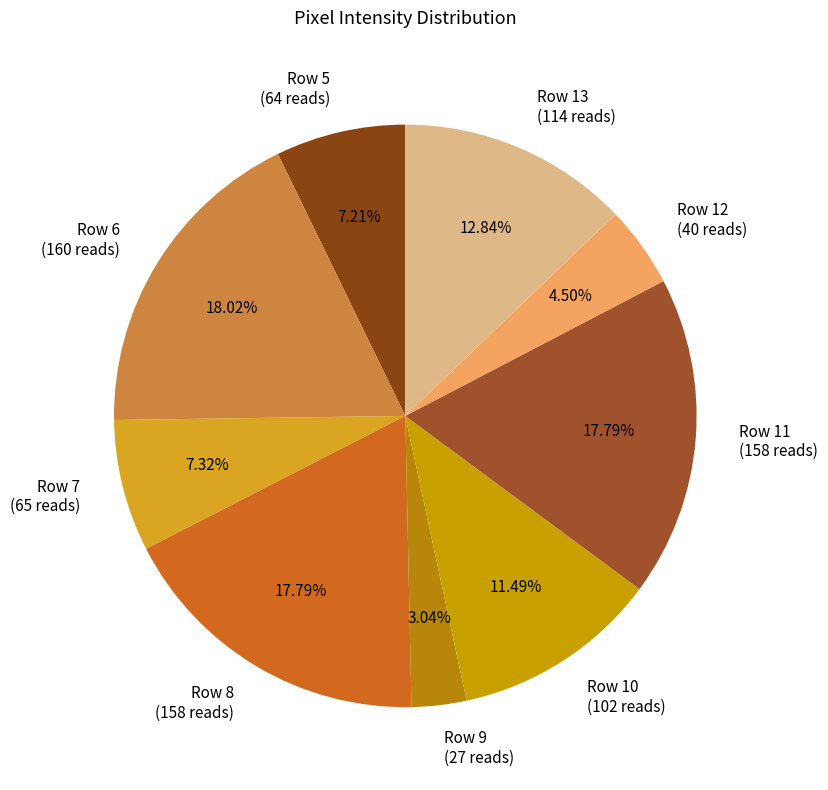

Which has a higher value, Row 13 or Row 11?

Row 11